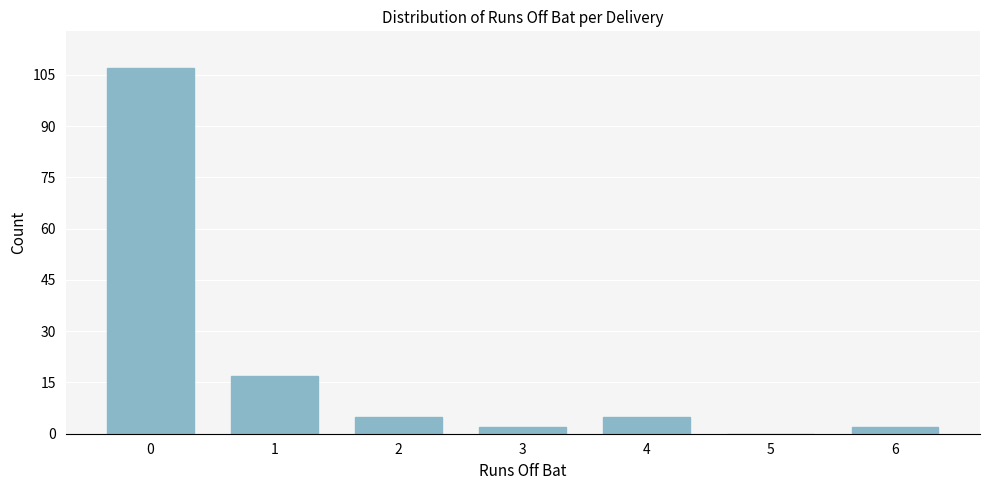

Reading left to right, list all the values displayed in this chart.

0=107	1=17	2=5	3=2	4=5	5=0	6=2